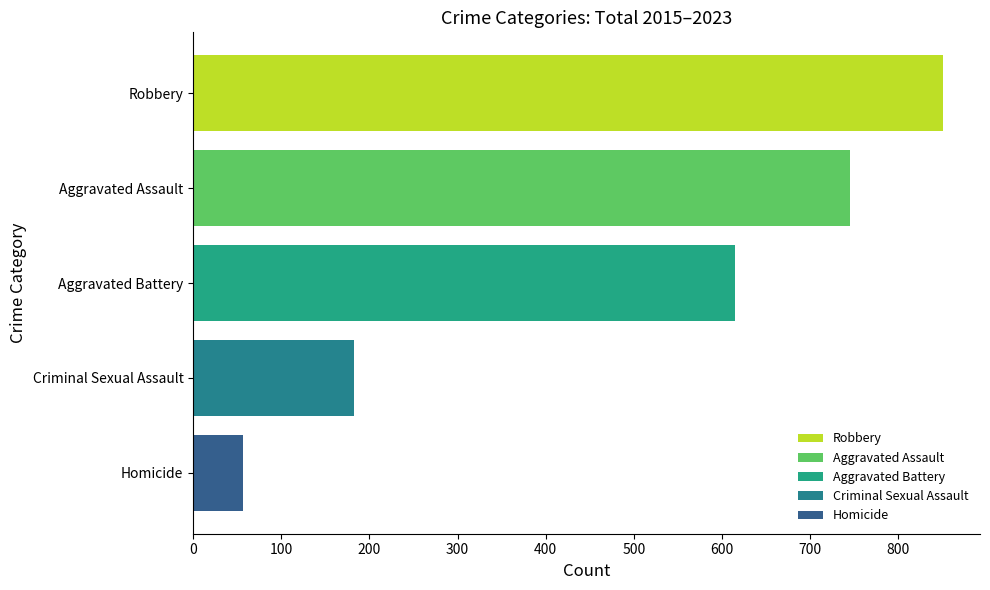

Rank the series by their maximum value, from lowest to highest.

Homicide, Criminal Sexual Assault, Aggravated Battery, Aggravated Assault, Robbery